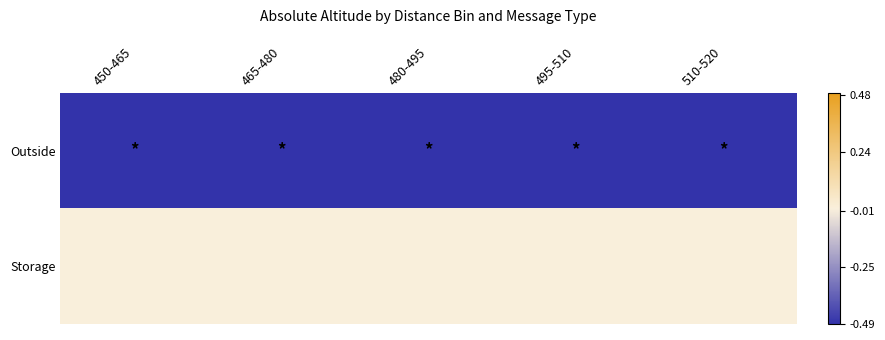

Count the number of data series in this chart.

2